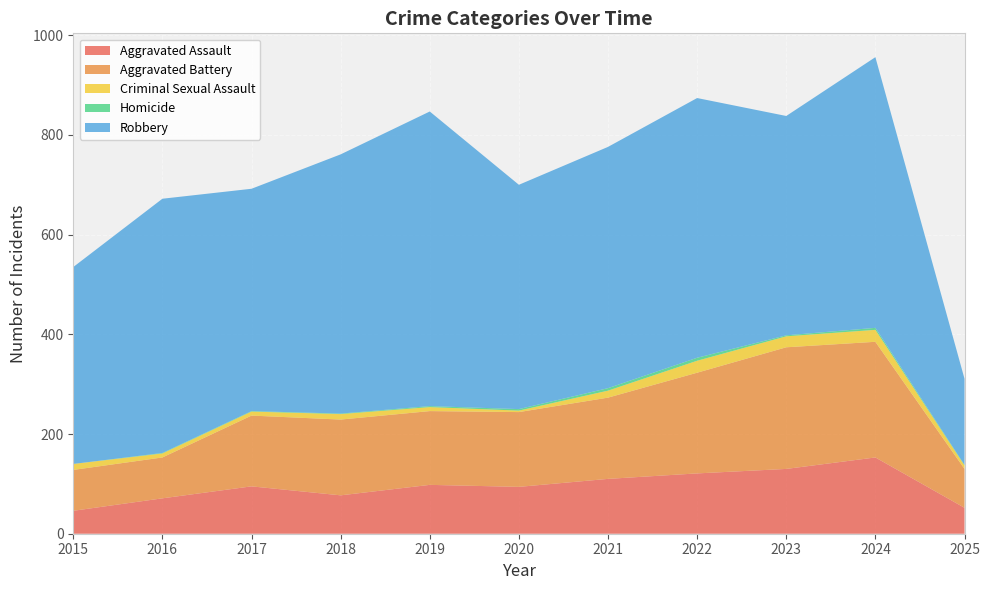

Reading left to right, transcribe all the data shown in this chart.

Aggravated Assault: 46	71	95	77	98	94	110	121	130	153	52
Aggravated Battery: 82	82	142	152	148	150	163	202	244	232	78
Criminal Sexual Assault: 12	8	8	11	8	3	14	24	22	24	7
Homicide: 0	1	1	1	2	3	5	6	2	4	1
Robbery: 395	510	446	520	591	450	484	521	440	543	173